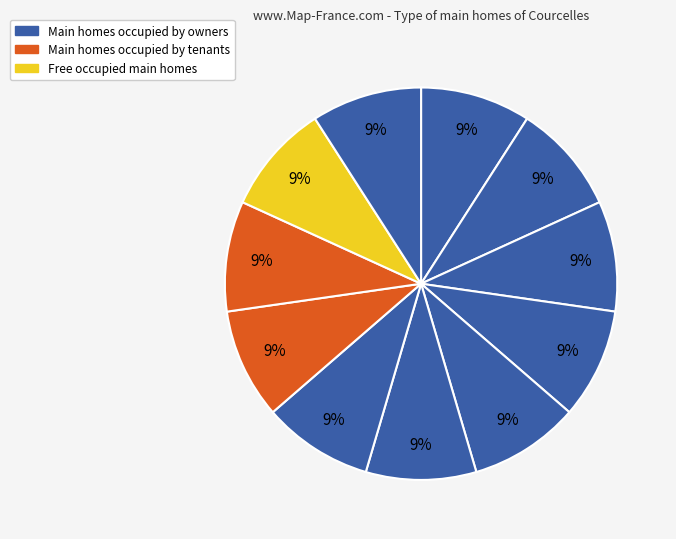

How many segments does this pie chart have?

11